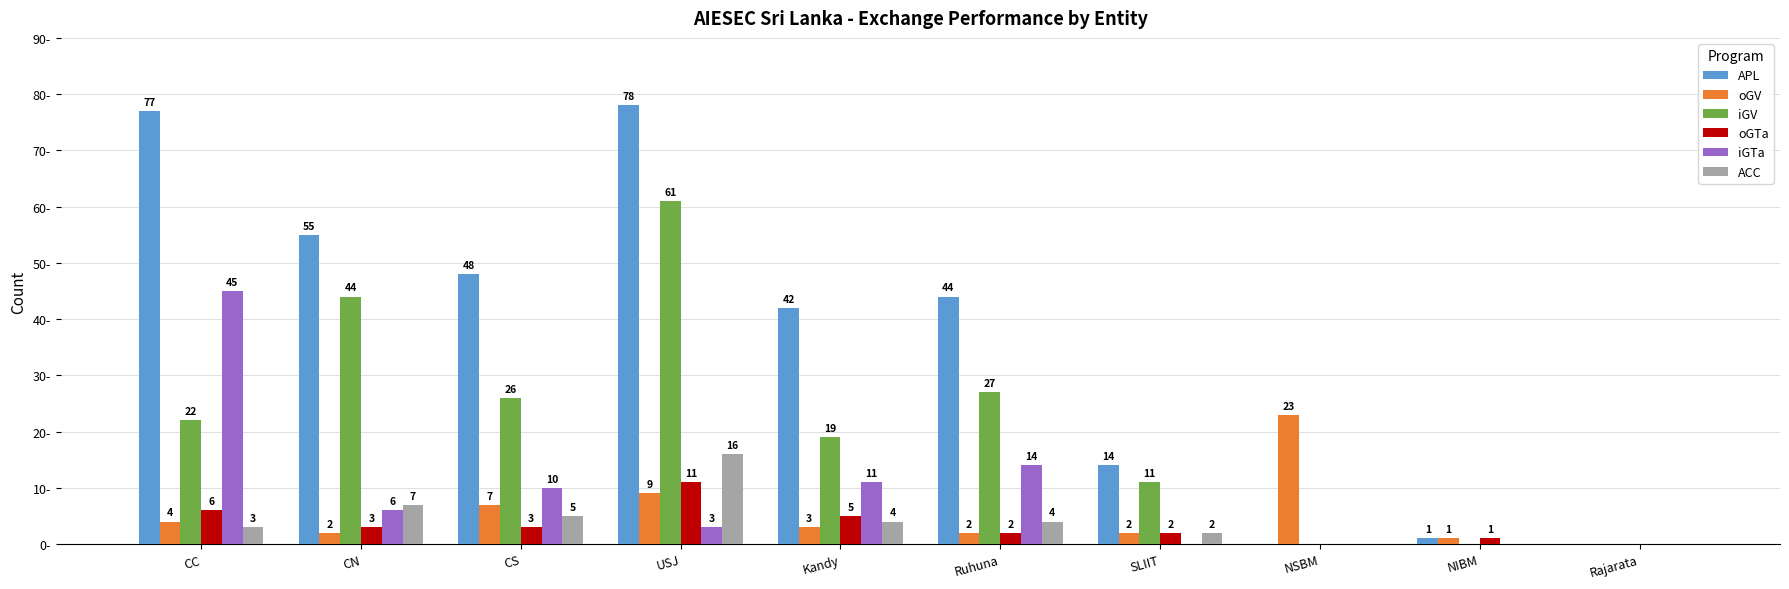

At which category is the sum across all series the highest?

USJ